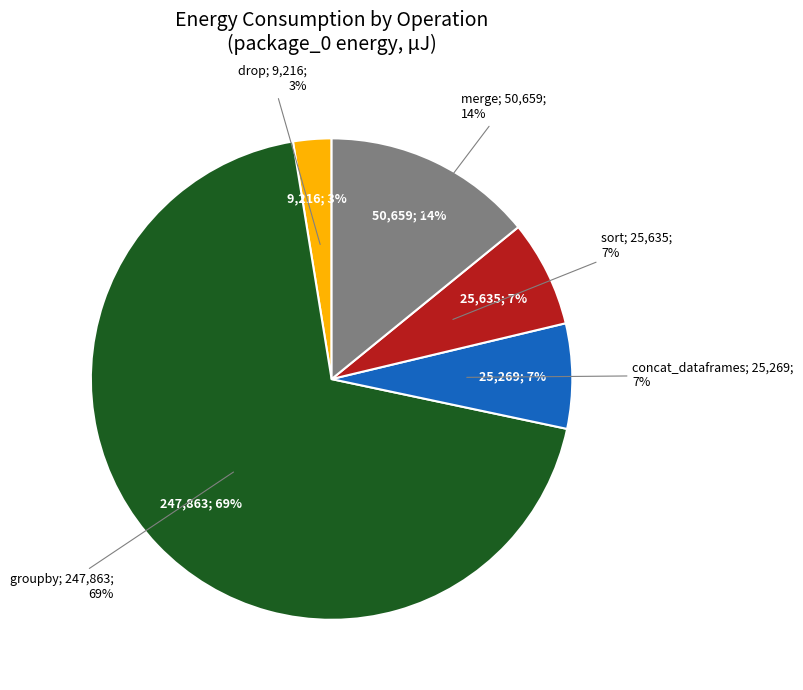

Rank the categories by value from lowest to highest.

drop, concat_dataframes, sort, merge, groupby